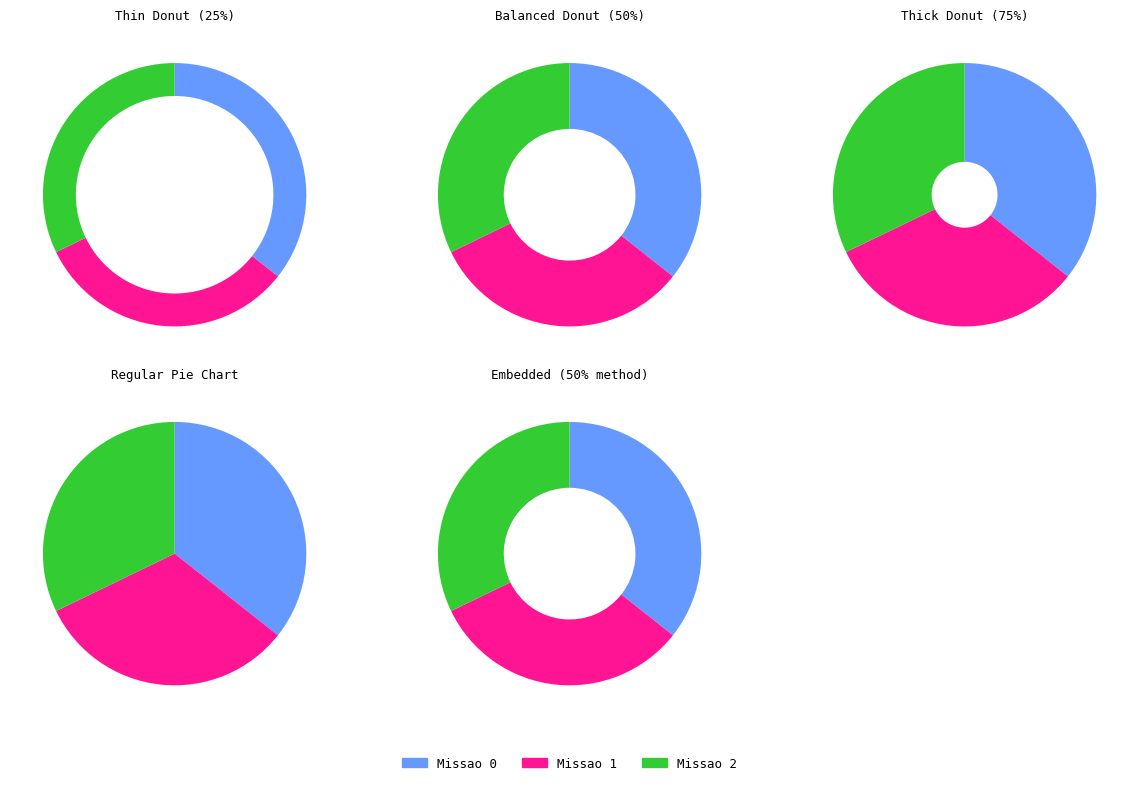

What is the change in value from Missao 0 to Missao 1?

-17.2